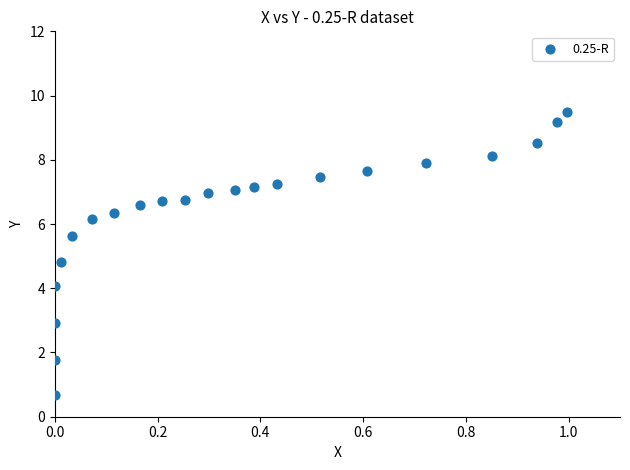

What Y value in the scatter plot is closest to 5?

4.8